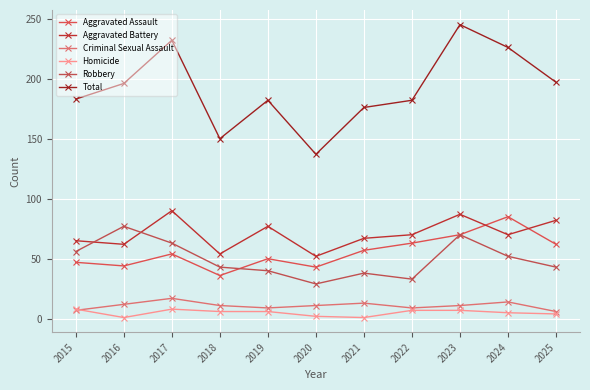

List the series in order of their peak value, lowest first.

Homicide, Criminal Sexual Assault, Robbery, Aggravated Assault, Aggravated Battery, Total